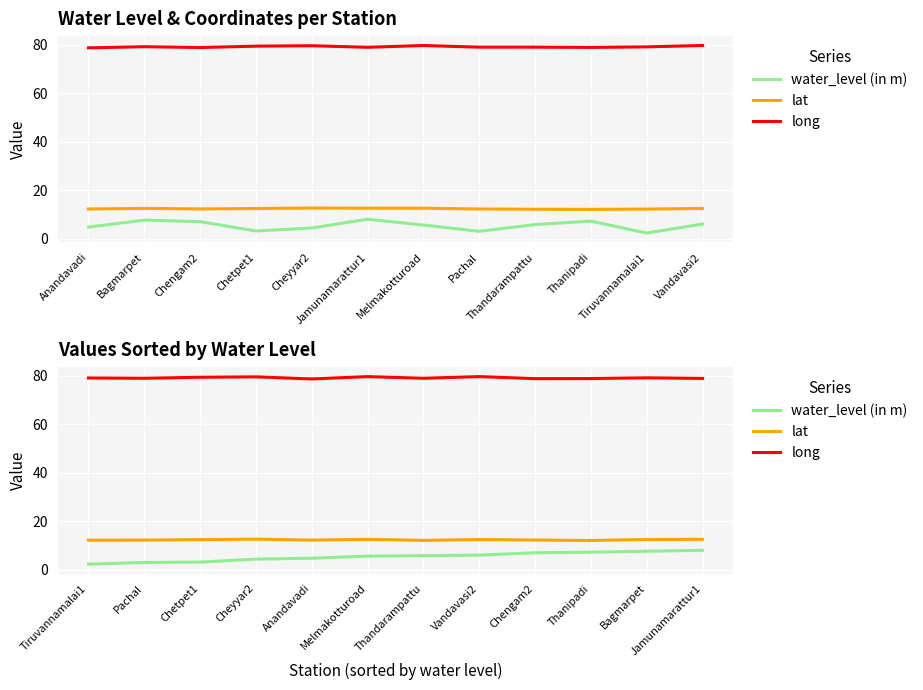

What is the lowest value of the lat series?

12.1